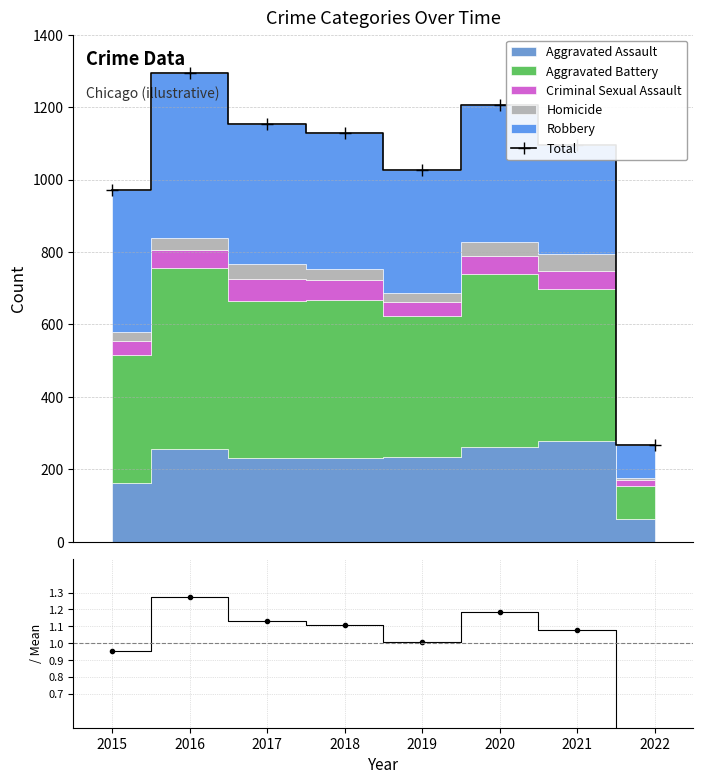

What is the lowest value of the Count / Mean series?

0.3